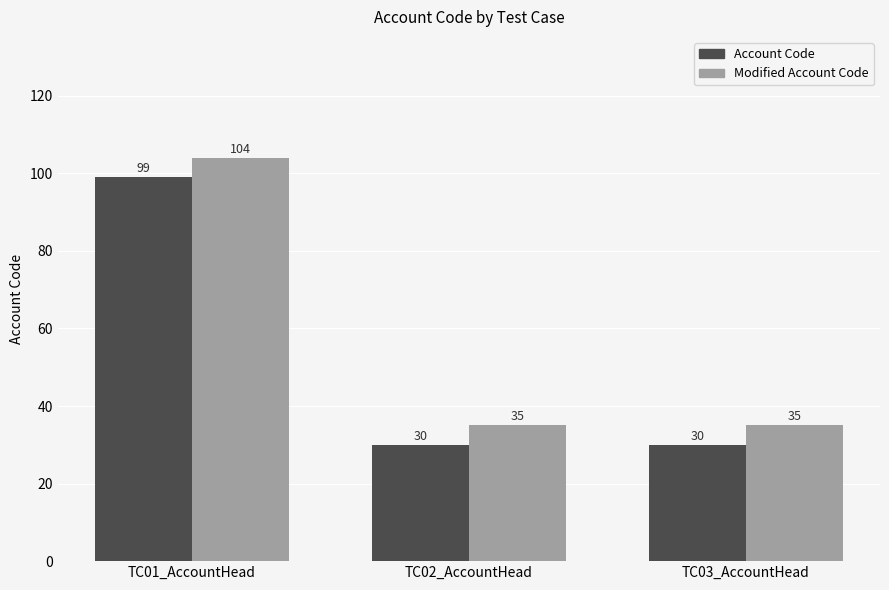

How many groups of bars are there?

3